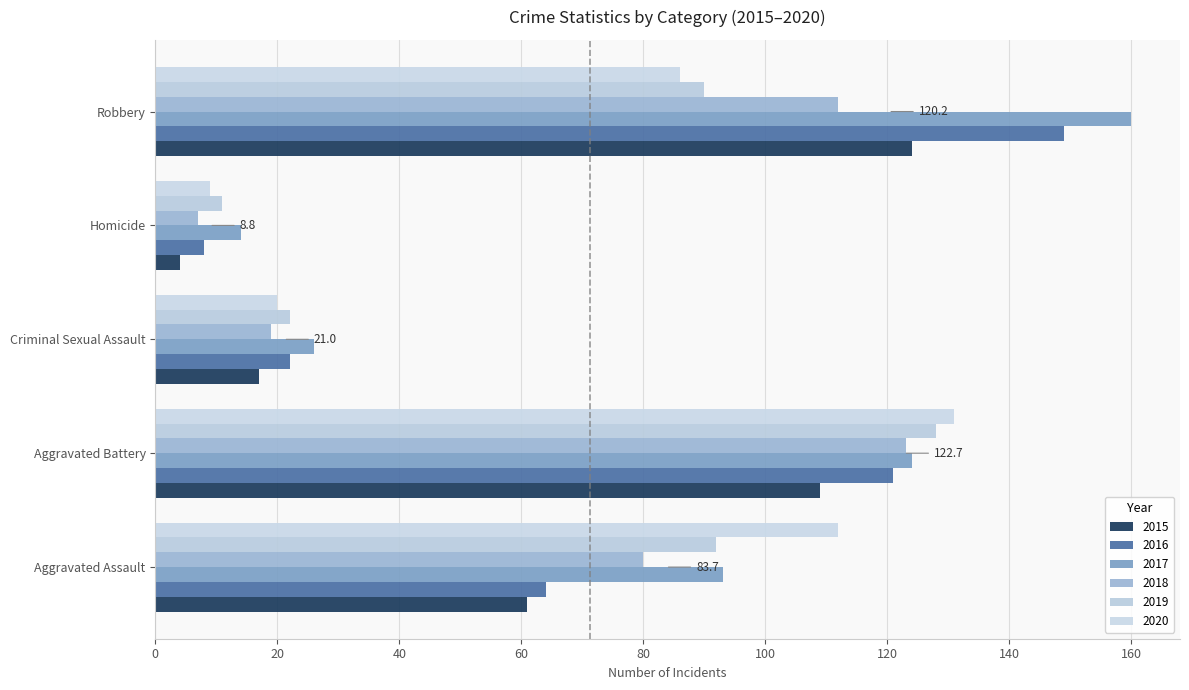

True or false: 2020 has a value of 186 at Aggravated Assault.

False